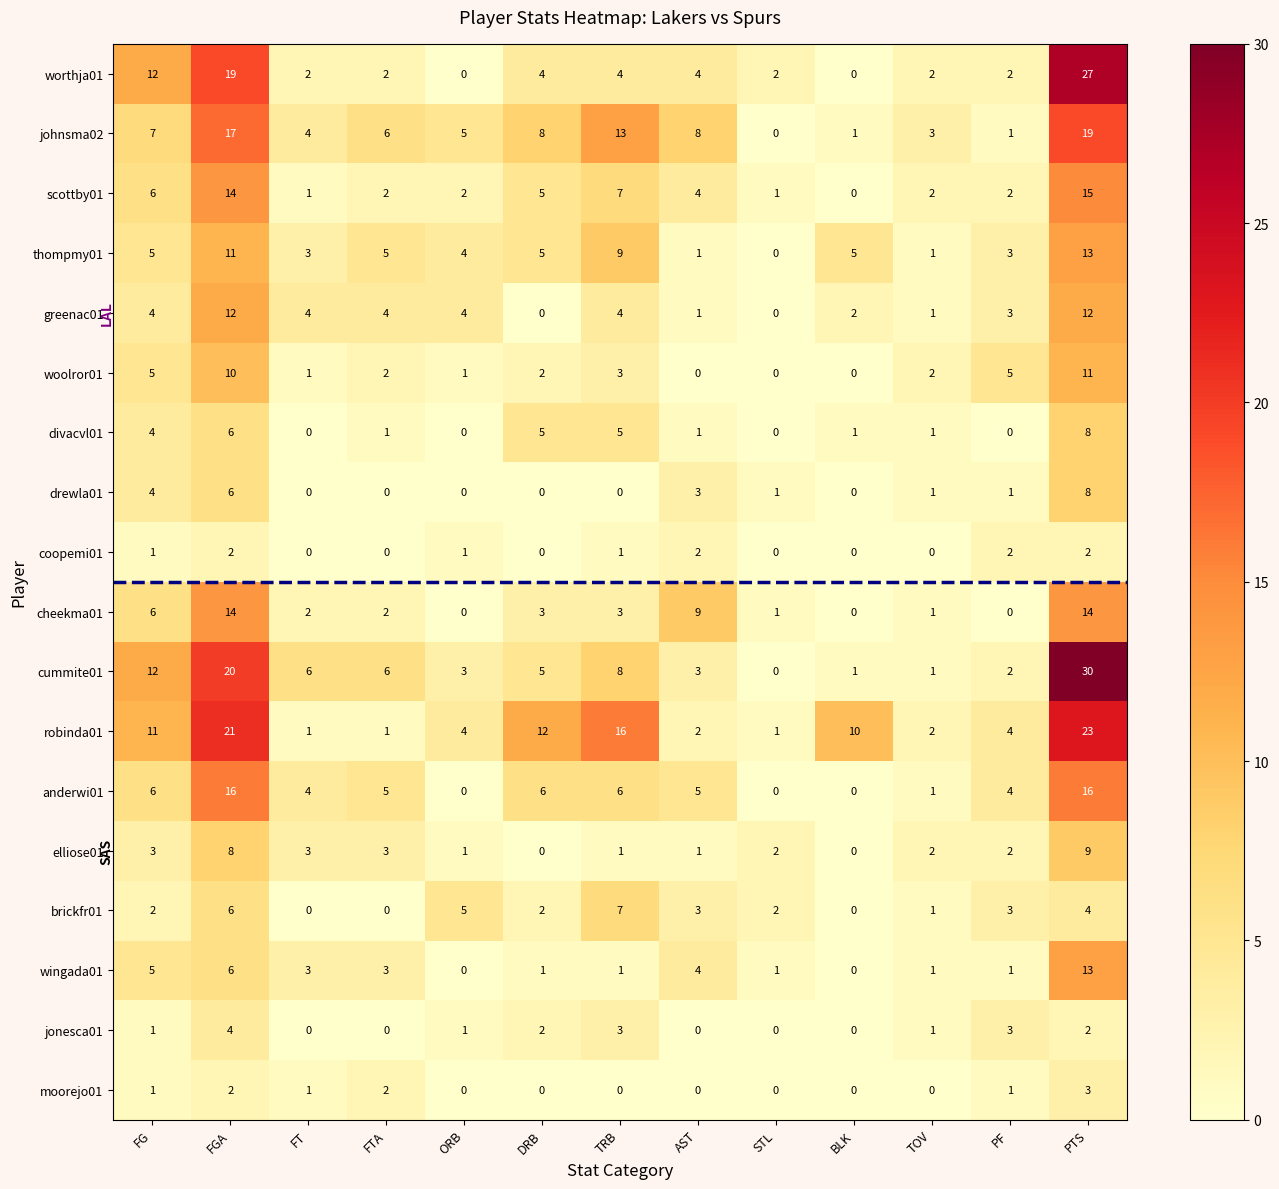

Is it true that divacvl01 equals 1 at AST?

True